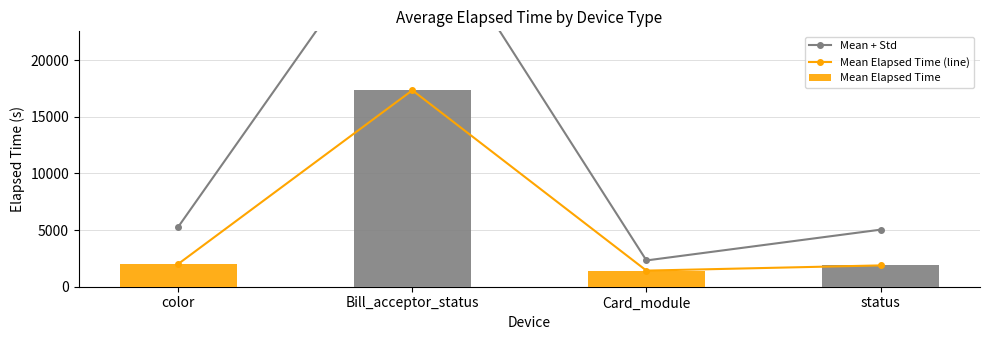

What is the label of the 3rd bar from the right?

Bill_acceptor_status